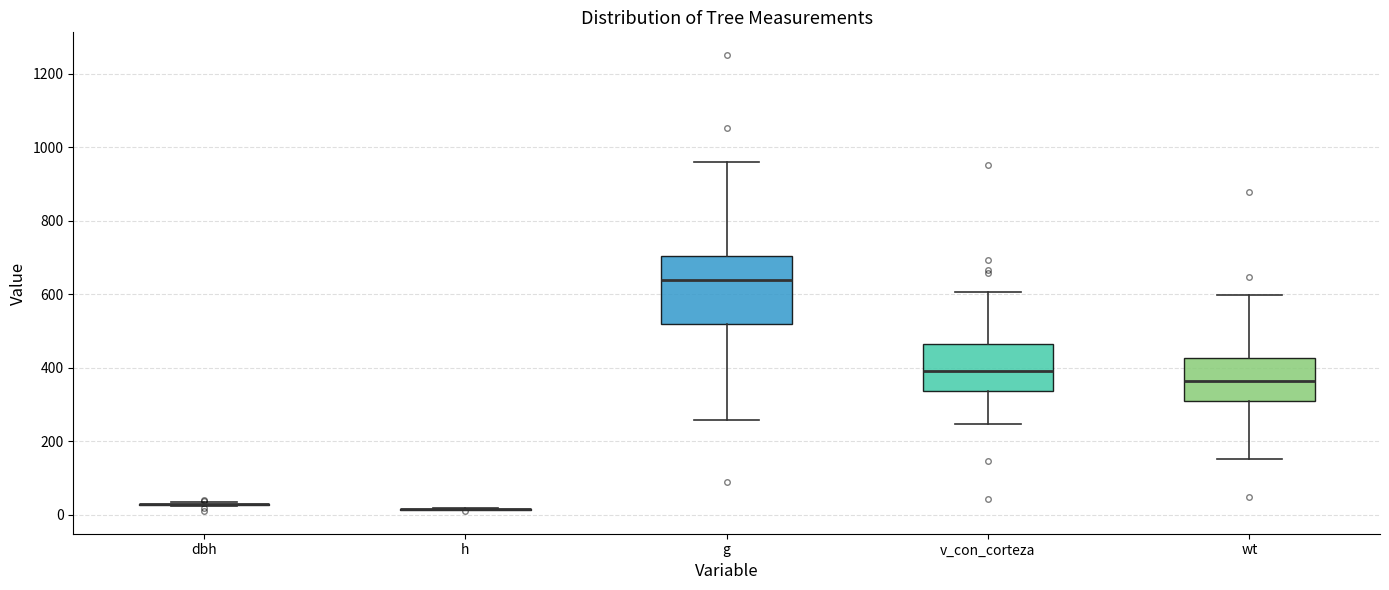

Comparing the boxes themselves (not the whiskers), which one is the tallest?

g